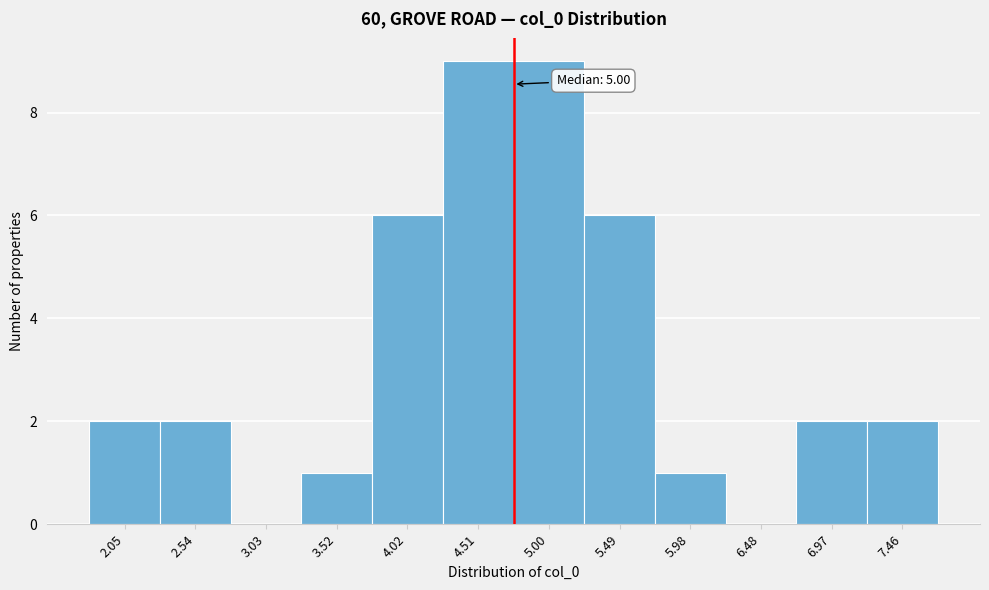

Reading left to right, transcribe all the data shown in this chart.

2.05=2	2.54=2	3.03=0	3.52=1	4.02=6	4.51=9	5.00=9	5.49=6	5.98=1	6.48=0	6.97=2	7.46=2